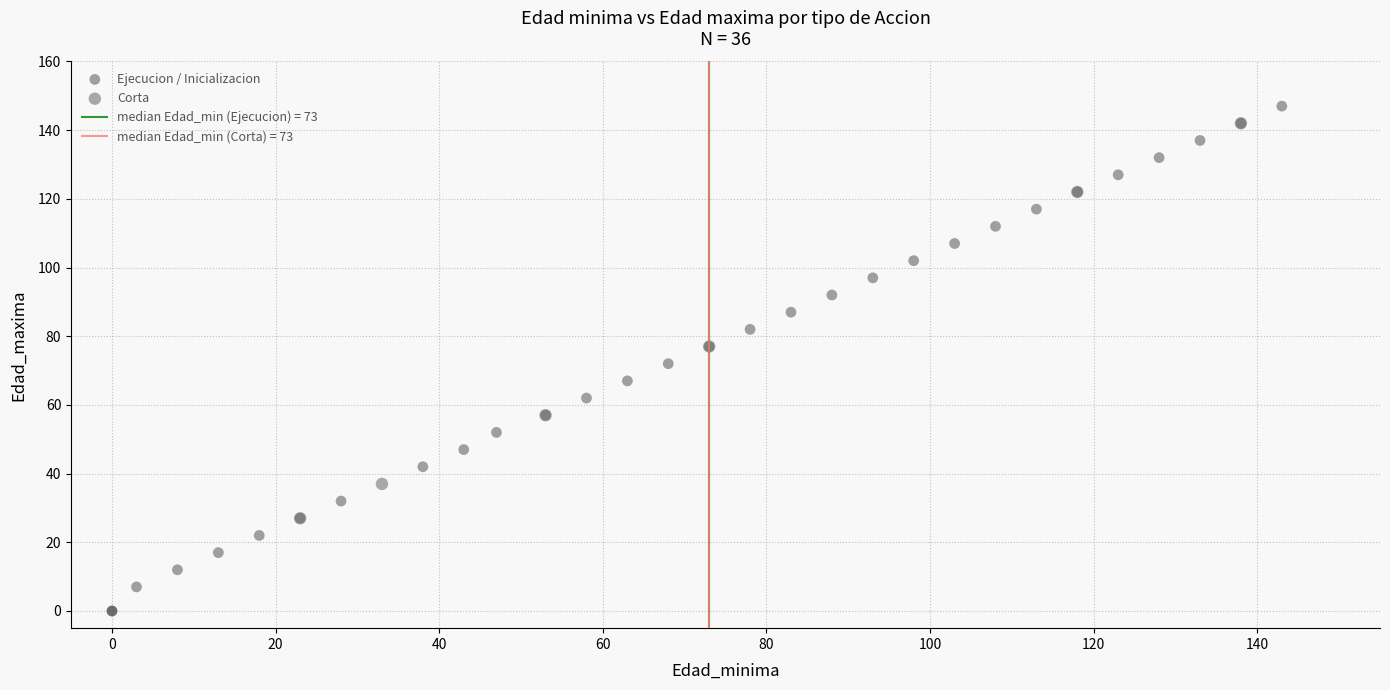

Which series has the widest spread of Y values?

Ejecucion / Inicializacion